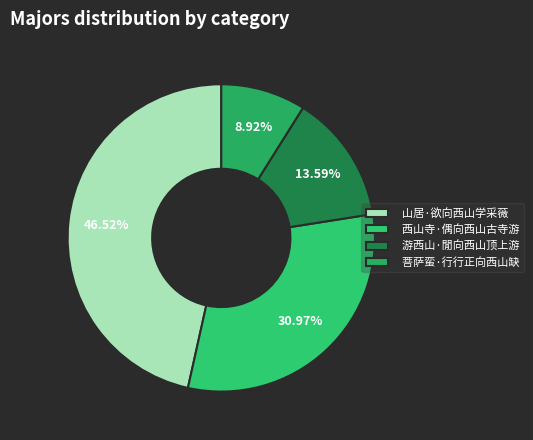

To the nearest percent, what percentage of the pie is 西山寺·偶向西山古寺游?

31%